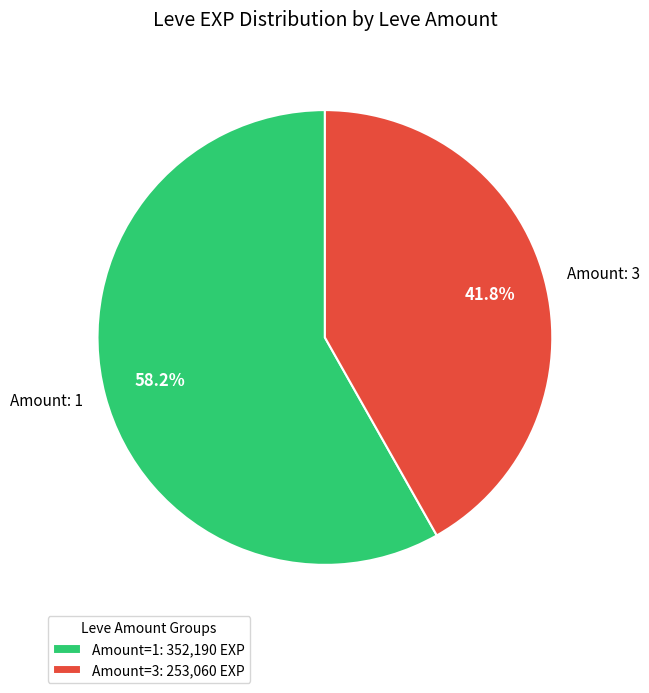

What is the ratio of the value at Amount: 1 to the value at Amount: 3?

1.4